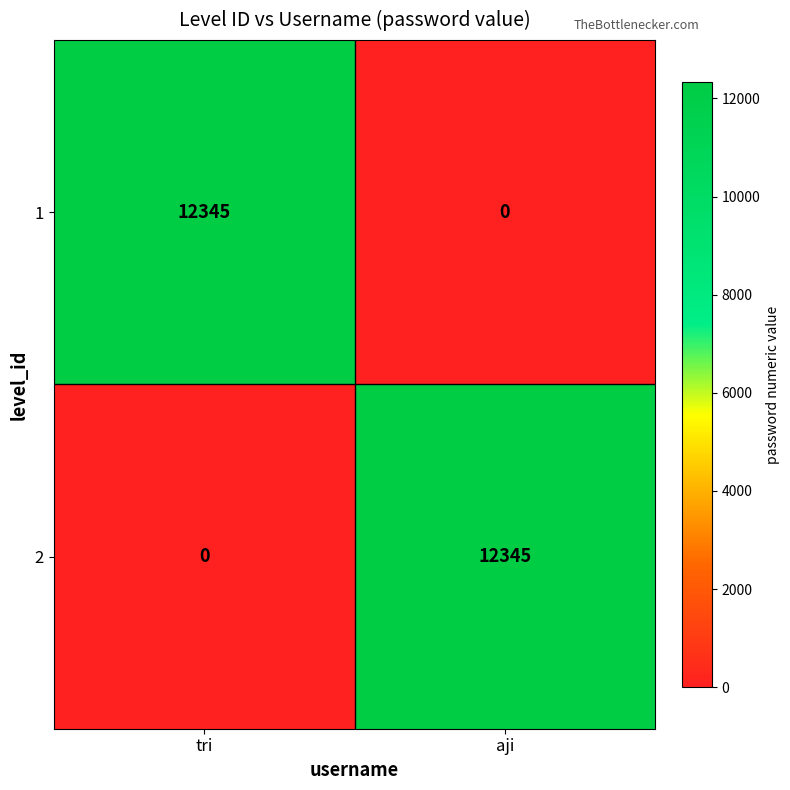

At which label is 2 closest to 6172?

tri